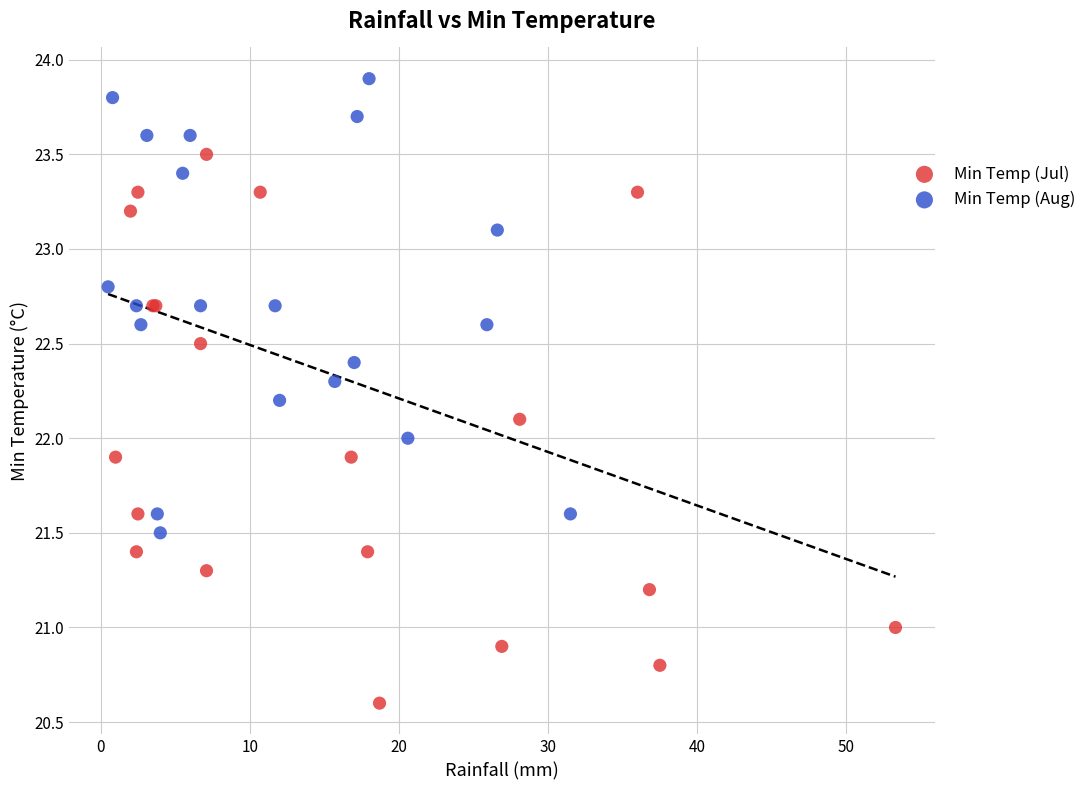

Which series contains the lowest Y value?

Min Temp (Jul)